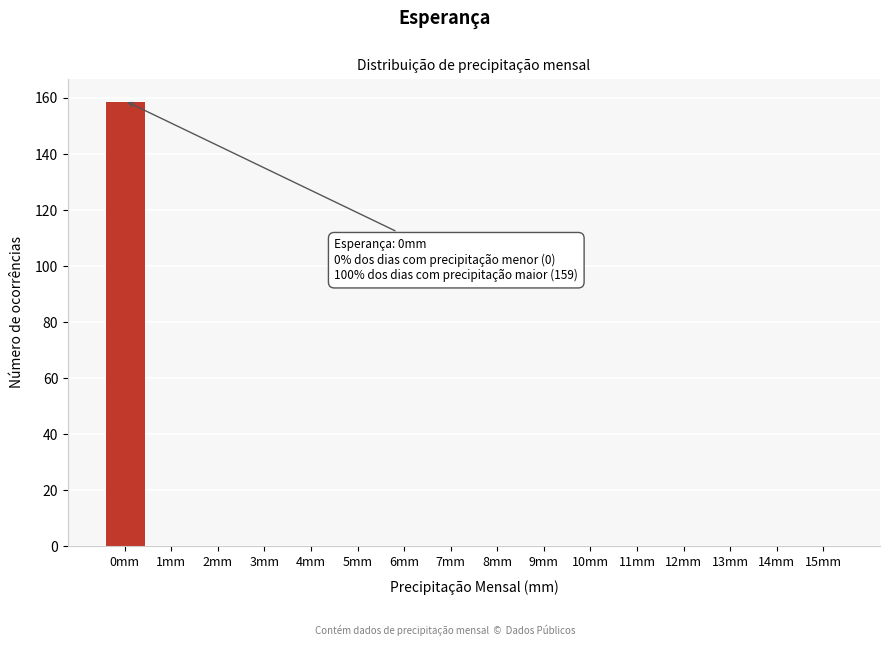

Reading left to right, what are all the values shown in this chart?

0mm=159	1mm=0	2mm=0	3mm=0	4mm=0	5mm=0	6mm=0	7mm=0	8mm=0	9mm=0	10mm=0	11mm=0	12mm=0	13mm=0	14mm=0	15mm=0